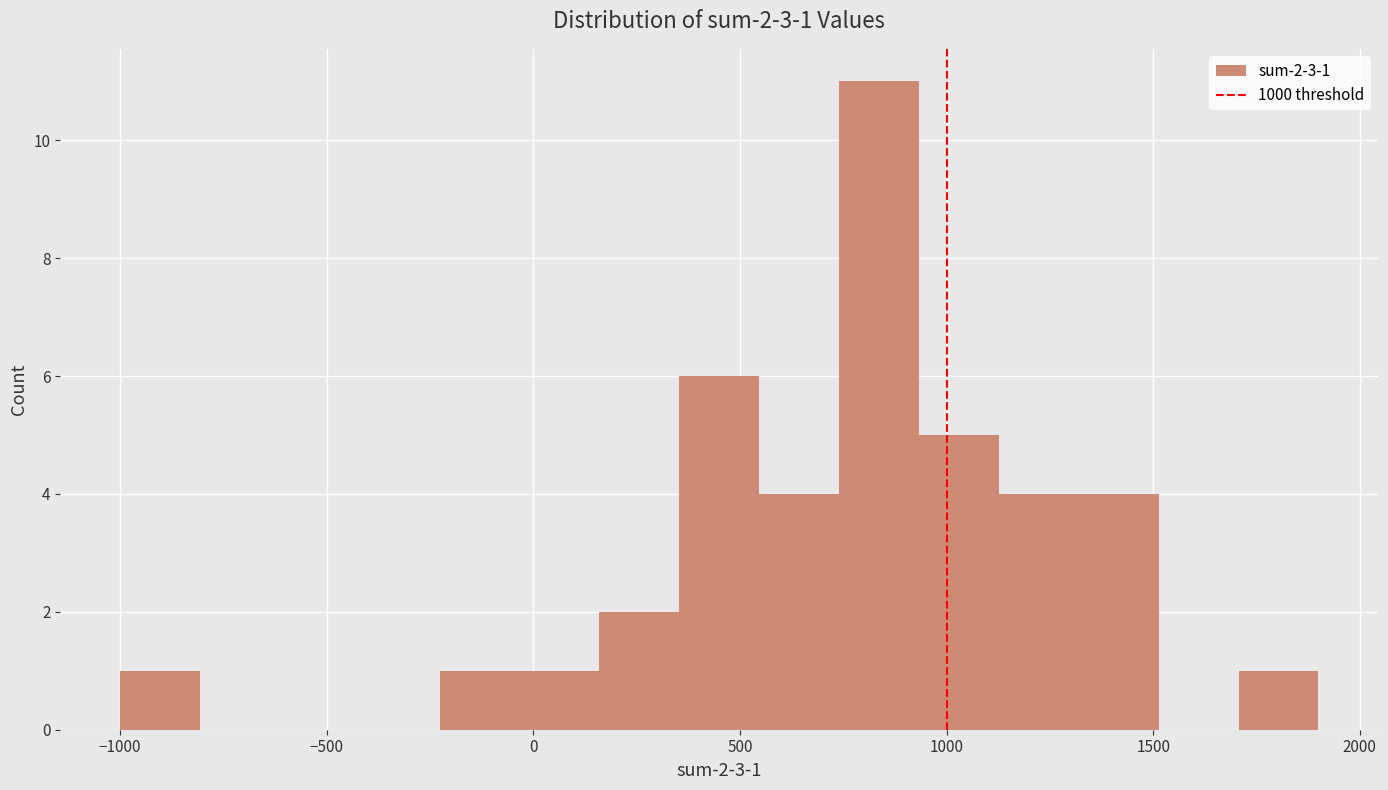

Read against the x-axis, roughly where is the centre of the tallest bar?

850